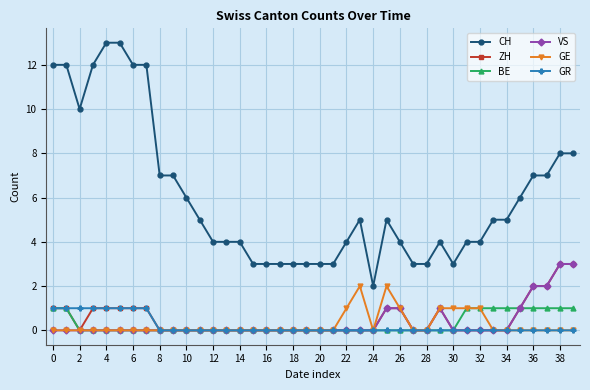

True or false: CH and GE intersect in this chart.

False